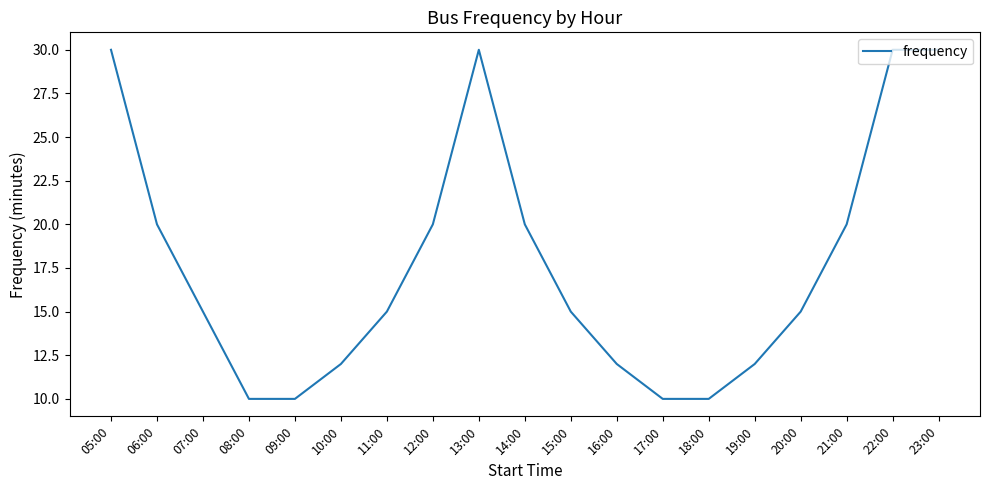

What is the difference between the maximum and second lowest values?

20